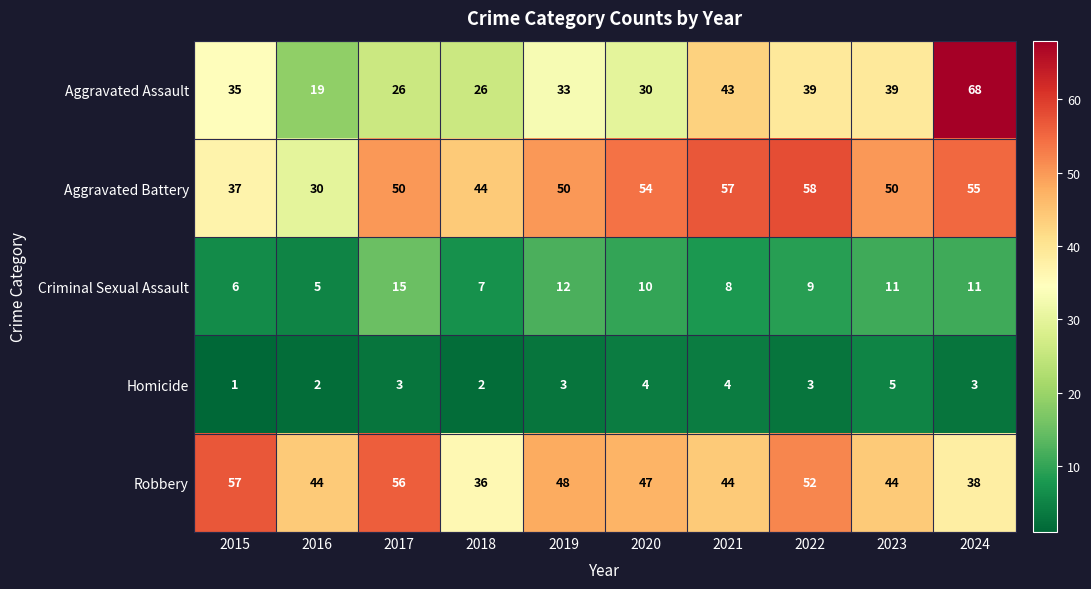

Which series changed the most between 2016 and 2020?

Aggravated Battery